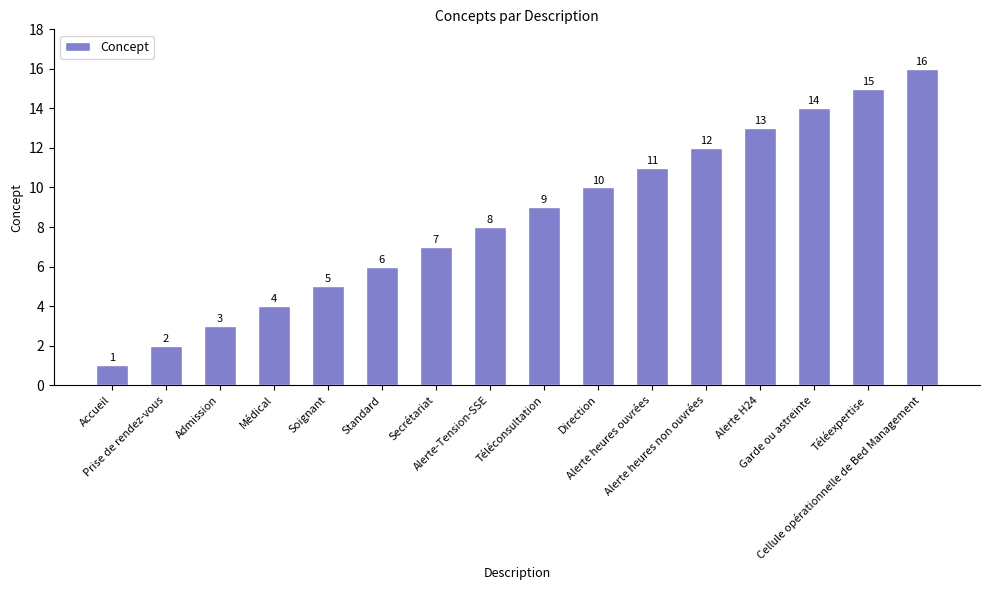

What is the difference between the second highest and minimum values?

14